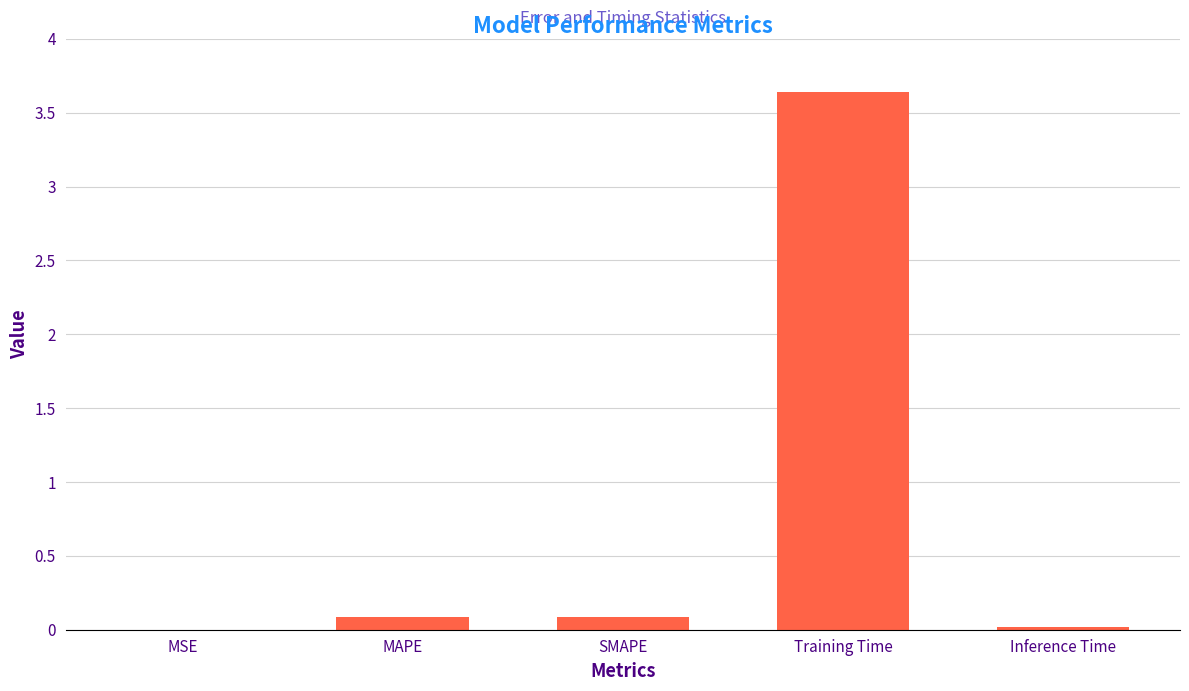

Is it true that the value at Inference Time is 0.0?

True